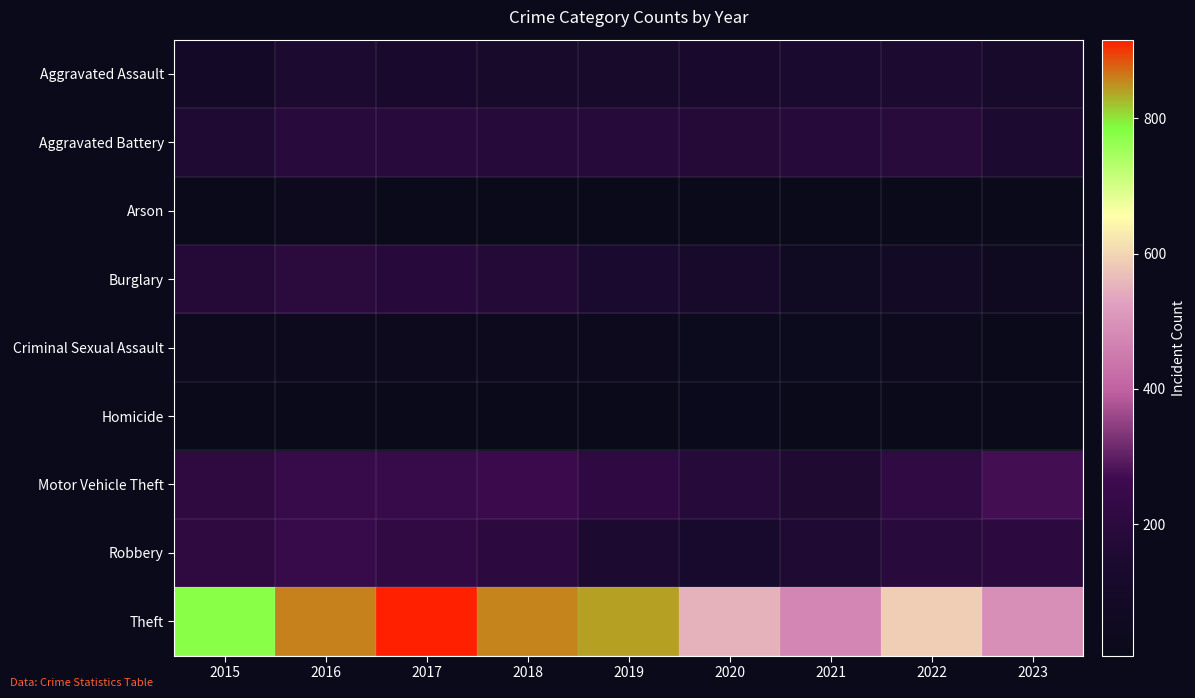

What is the minimum value shown in the chart?

6